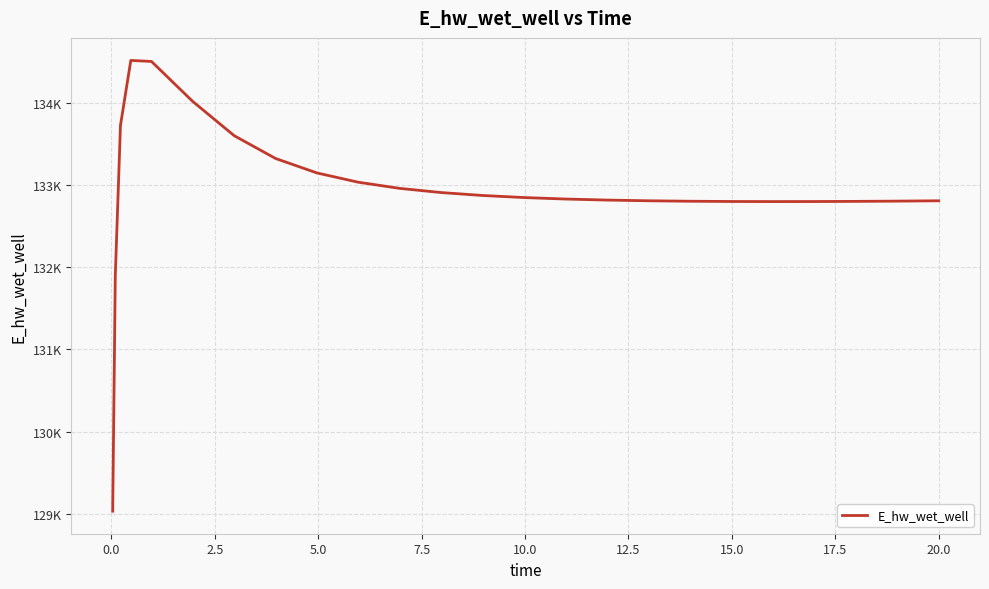

Does the chart have visible grid lines?

Yes